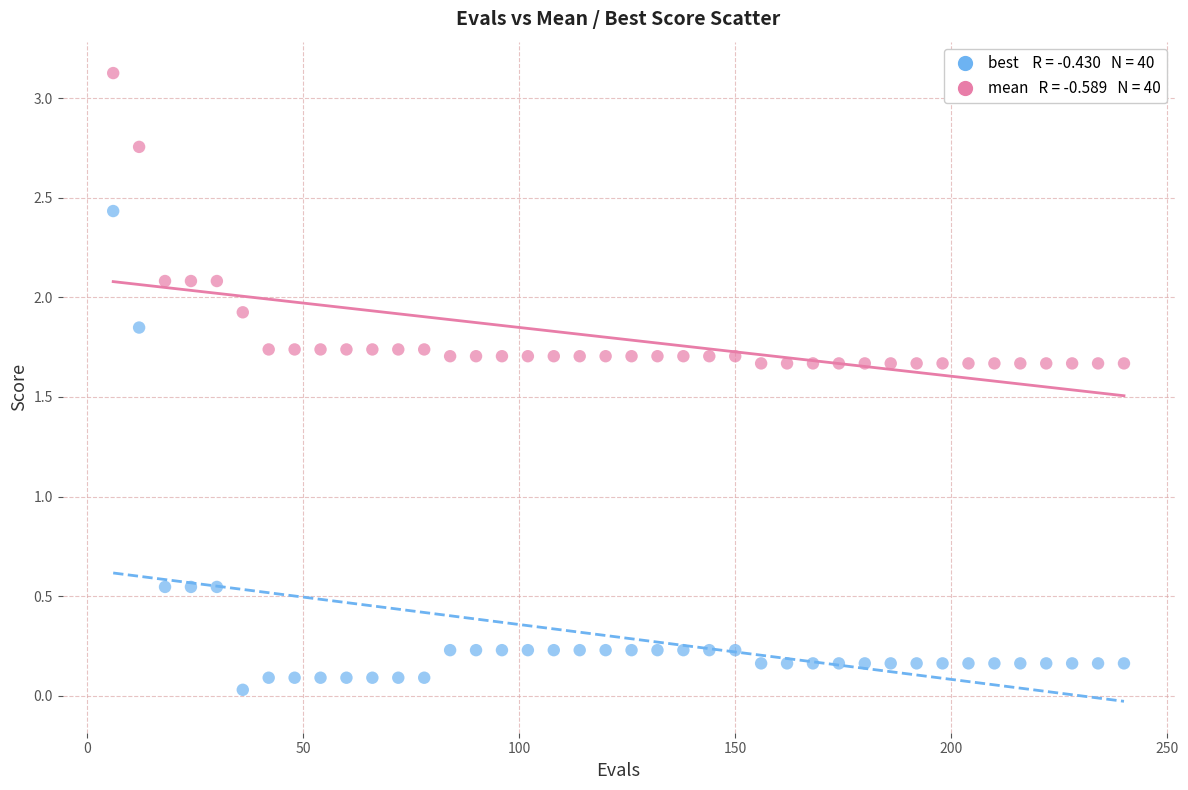

Across all data points, what is the range of Y values (max minus min)?

3.1